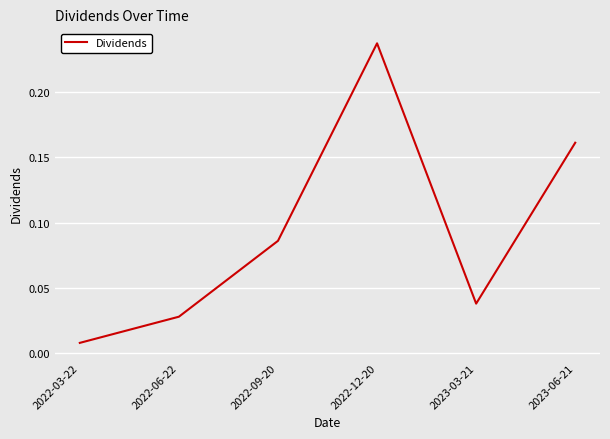

List the labels in order of value, smallest first.

2022-03-22, 2022-06-22, 2023-03-21, 2022-09-20, 2023-06-21, 2022-12-20